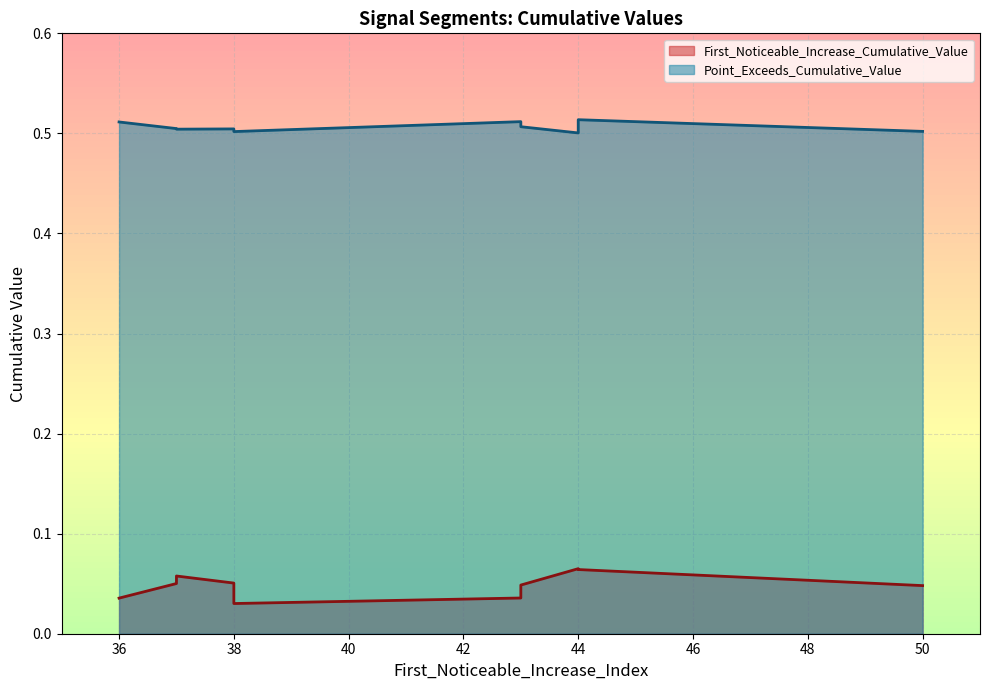

What is the approximate value of Point_Exceeds_Cumulative_Value at 38?

0.5